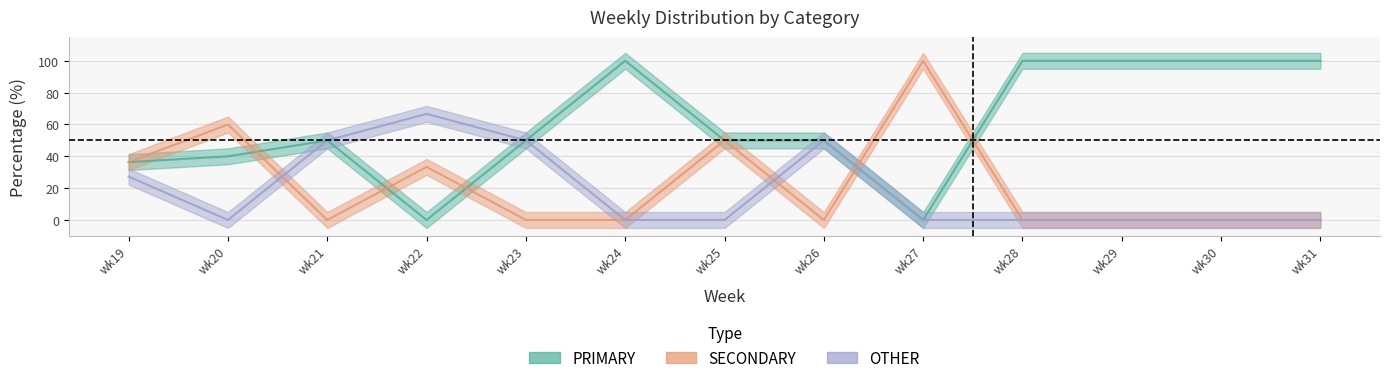

True or false: SECONDARY has a value of 0.0 at wk26.

True